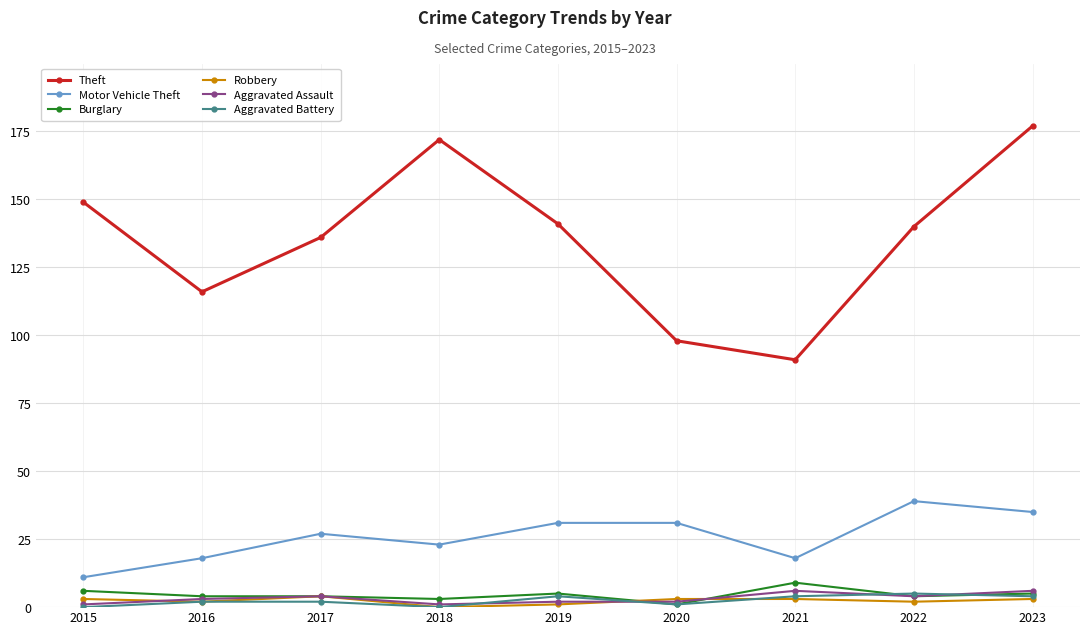

What is the sum of all Motor Vehicle Theft values?

233